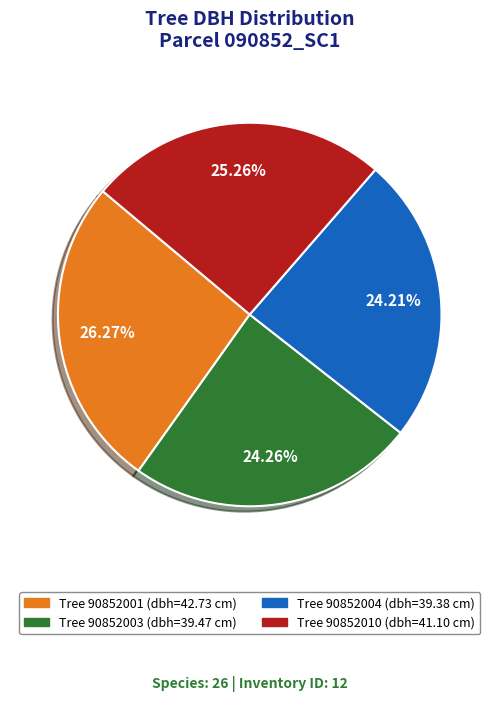

Does any single category account for the majority?

No